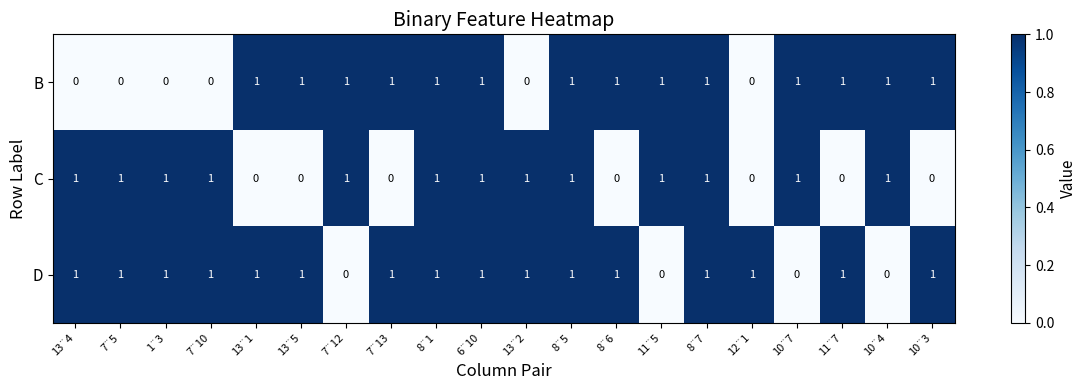

Is it true that D equals 1 at 13¨2?

True